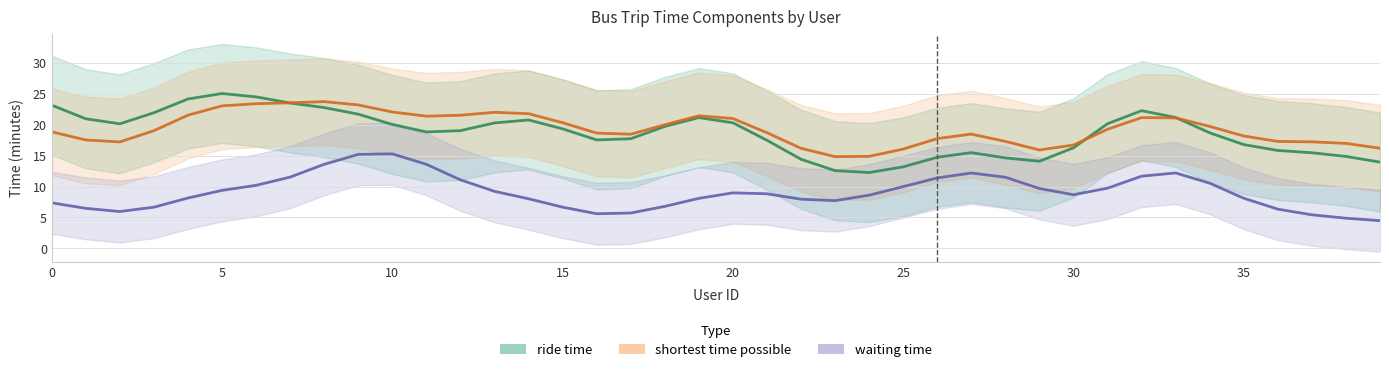

Which series has the largest range (max minus min)?

ride time